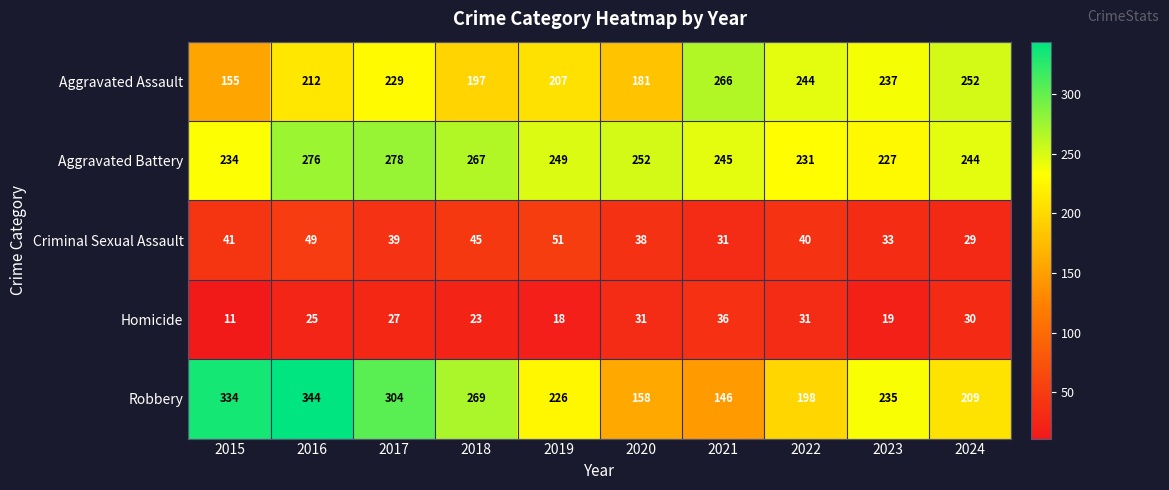

Which series changed the most between 2015 and 2016?

Aggravated Assault